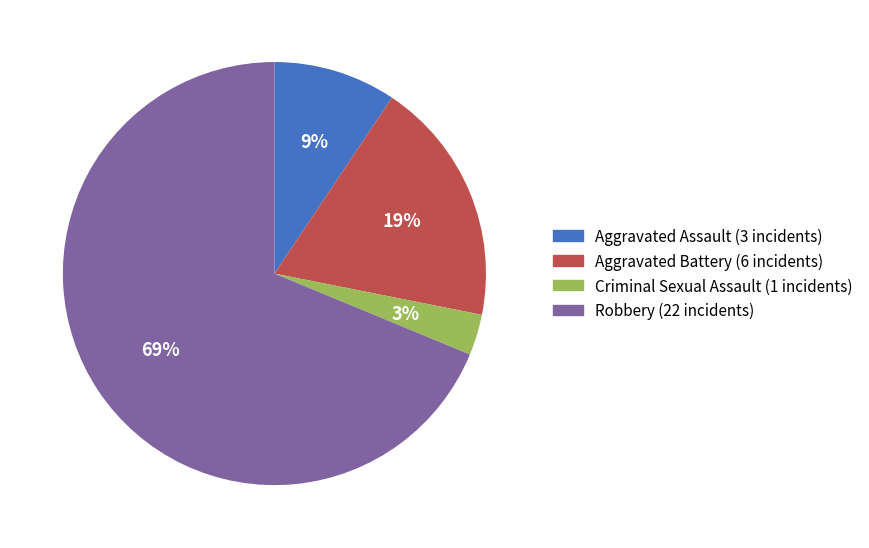

The Aggravated Battery slice represents 19% of the pie. True or false?

True